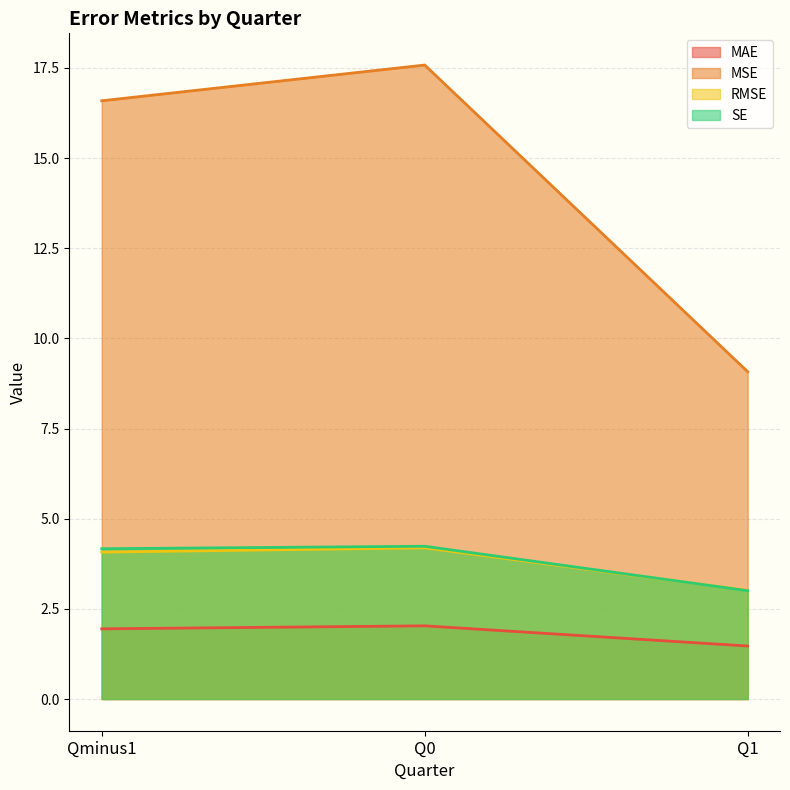

Which category has the highest value in the MSE series?

Q0